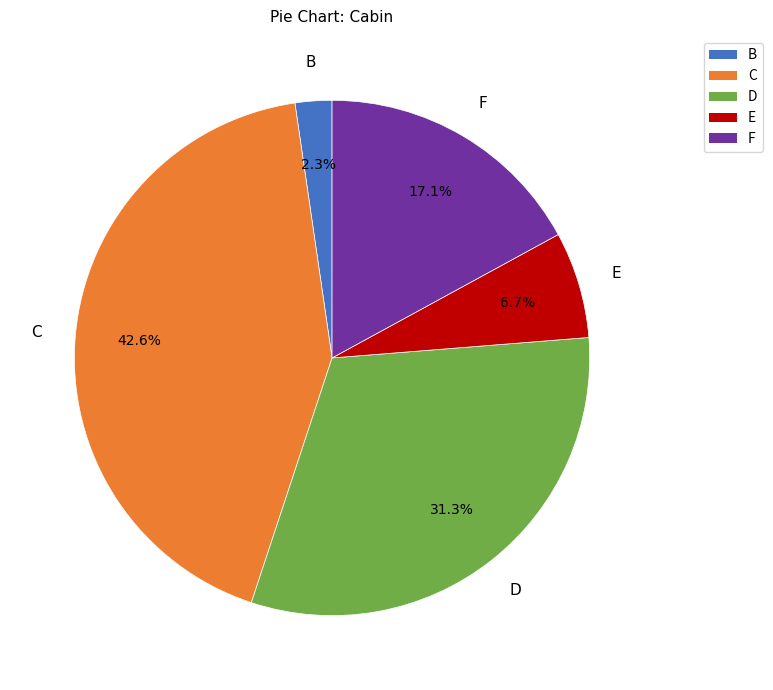

Is there a majority slice in this chart?

No